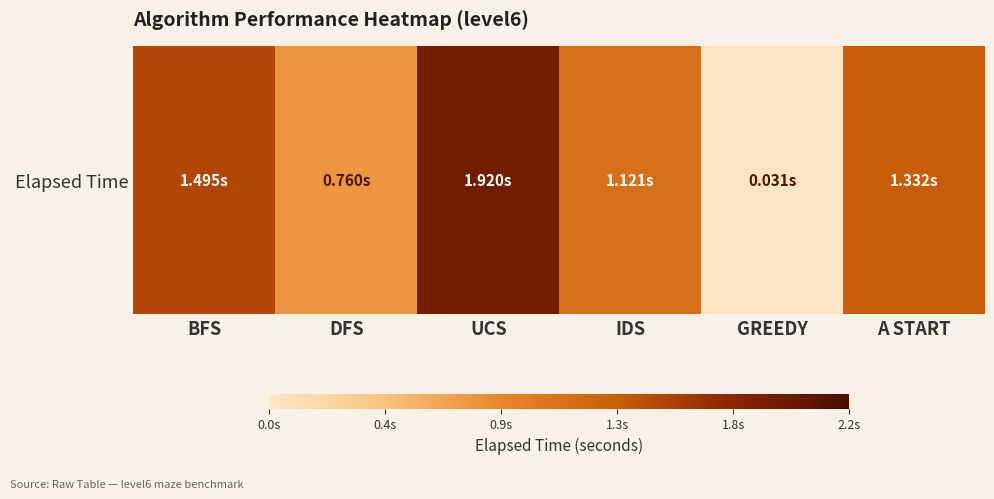

At which label does the data first exceed 1?

BFS